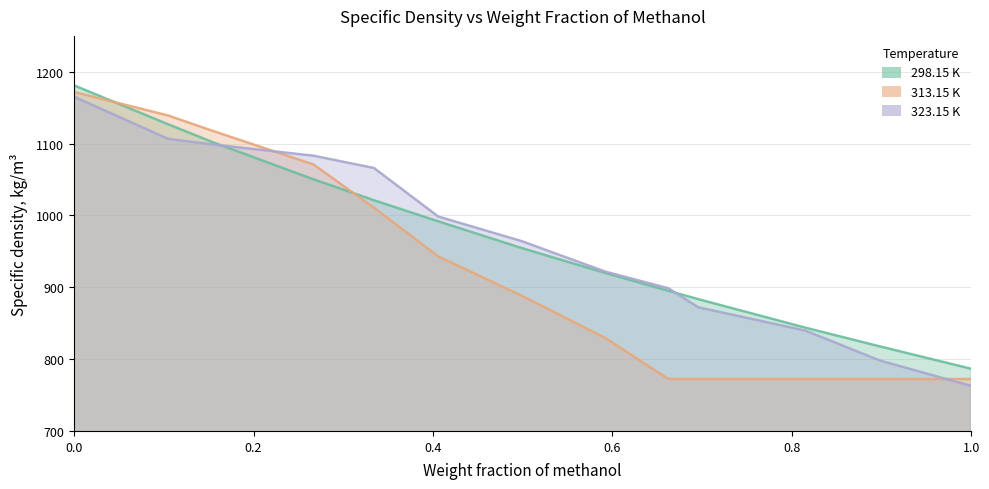

List the series in order of their peak value, lowest first.

323.15 K, 313.15 K, 298.15 K